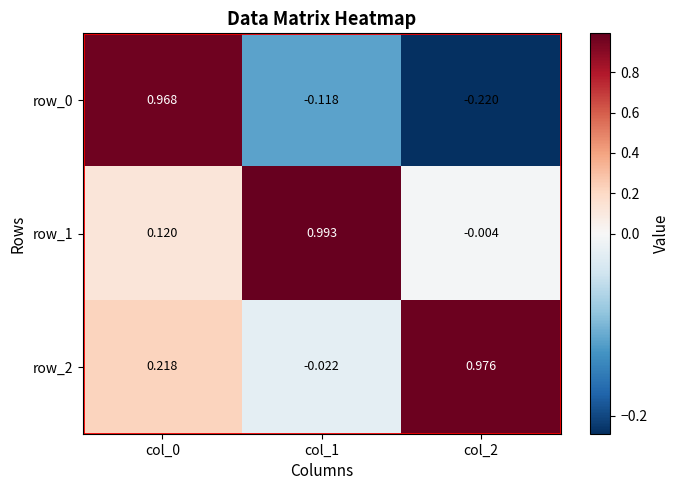

Is the value of row_0 at col_1 greater than the value of row_2 at col_2?

No